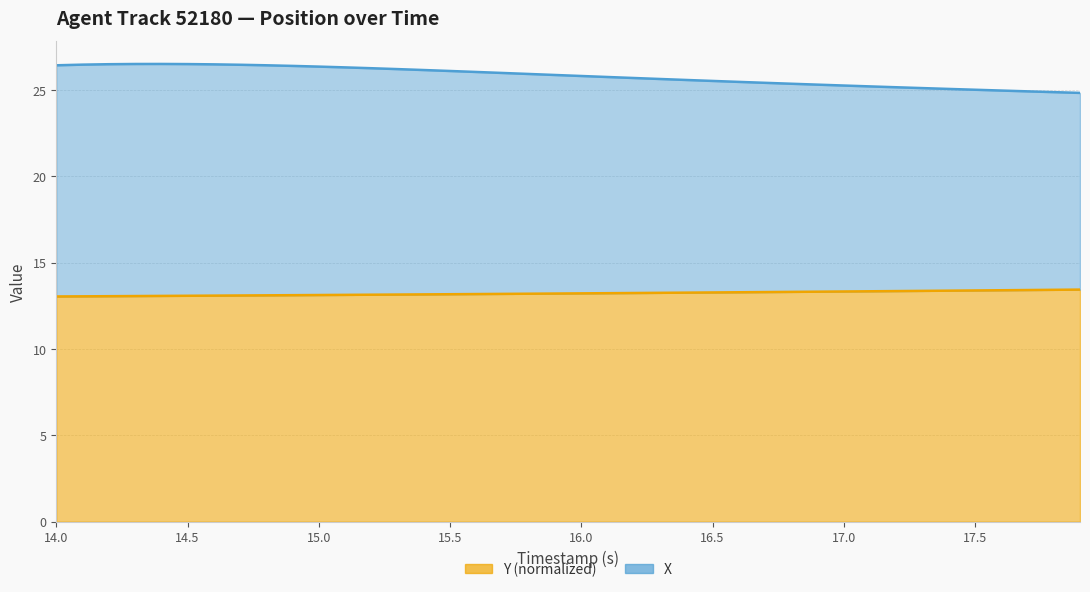

What is the sum of all X values?

1032.1